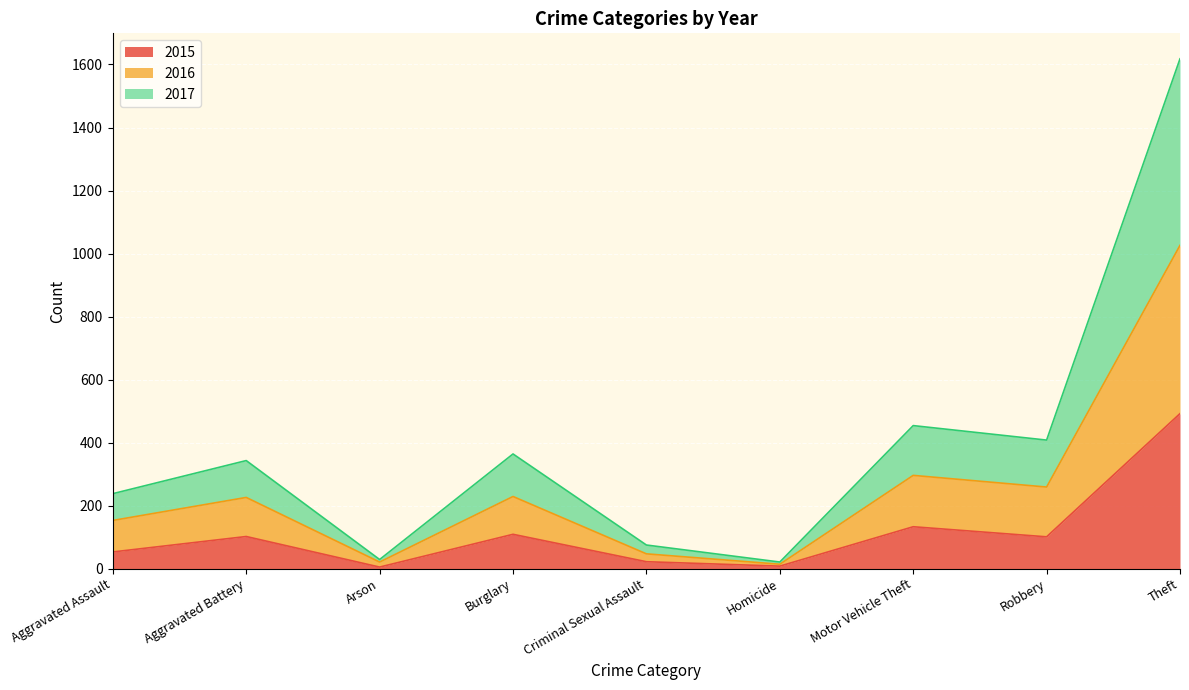

What is the total value across all series at Aggravated Assault?

238